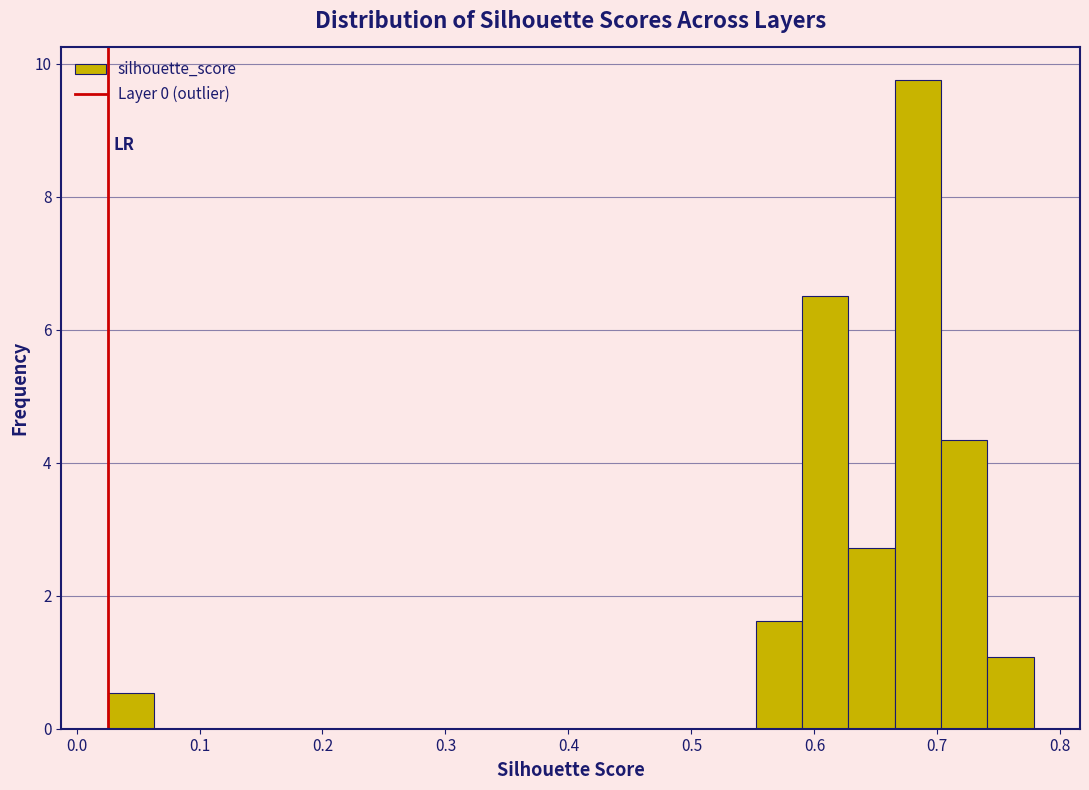

Around what value on the x-axis is the tallest bar? Give the approximate position of its centre, as read against the axis.

0.68